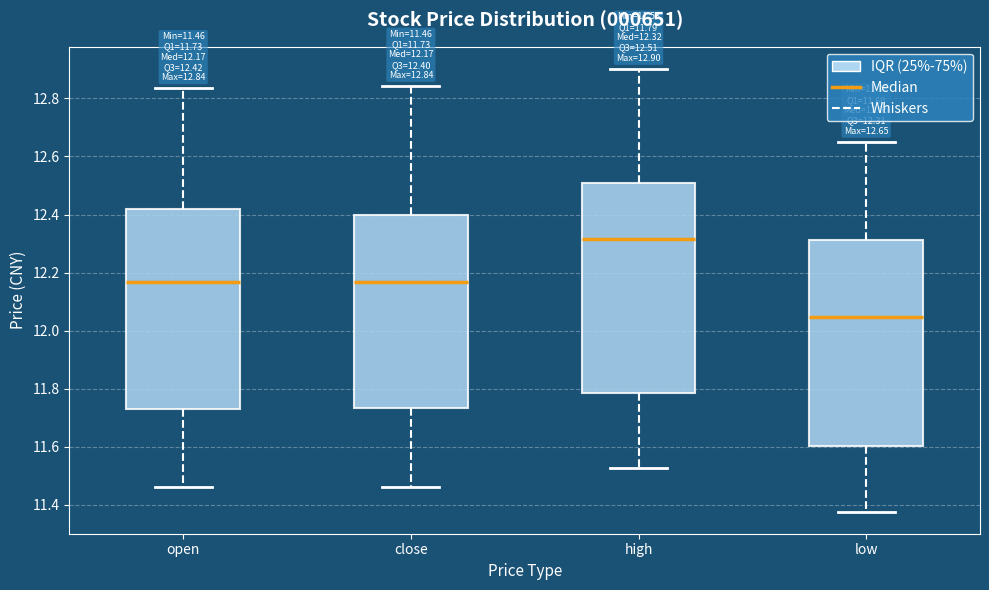

Which box's median line is the lowest?

low